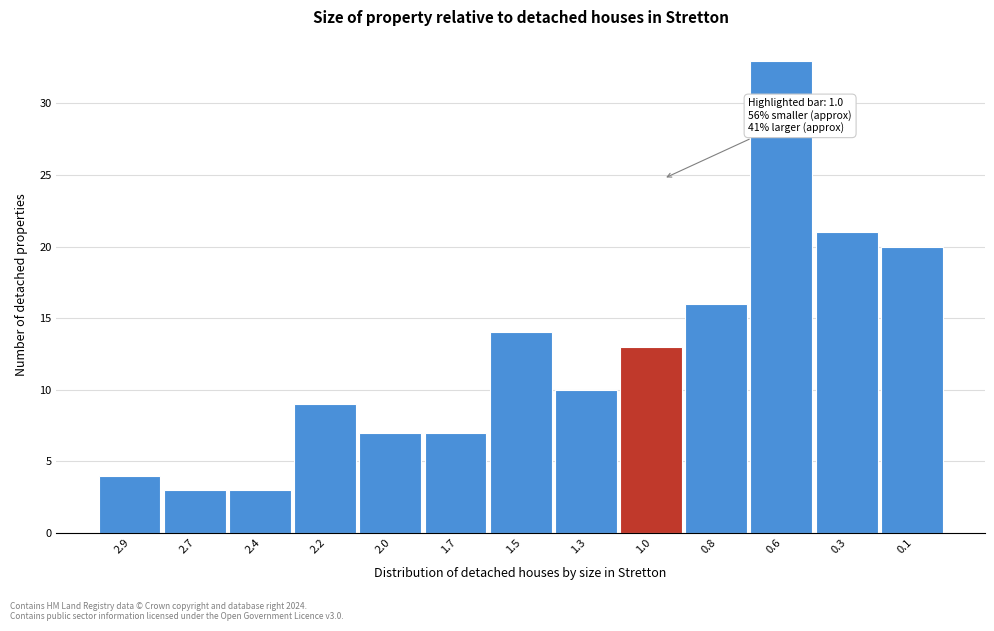

Reading left to right, extract all data points from this chart.

4	3	3	9	7	7	14	10	13	16	33	21	20